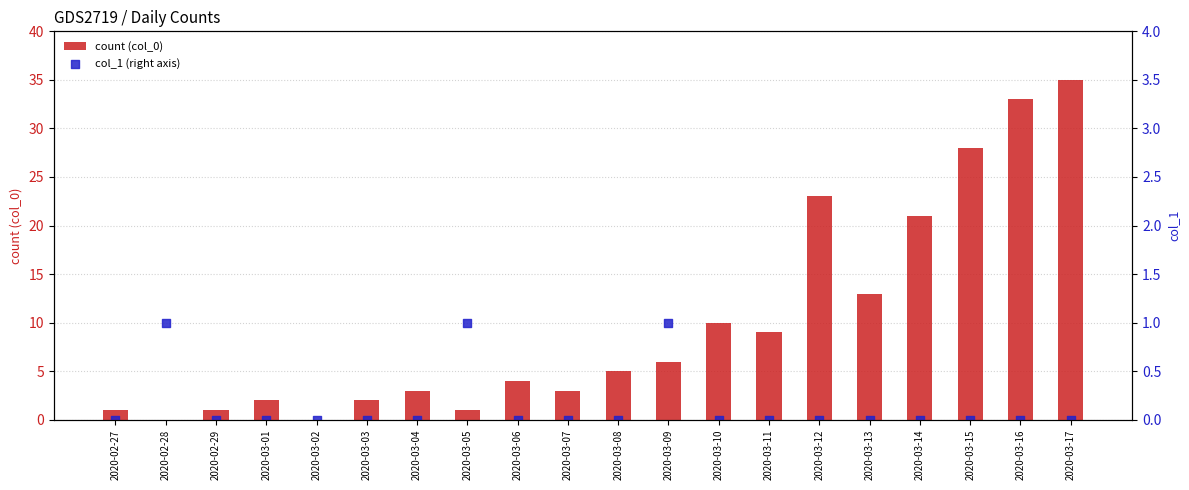

What are all the series names shown in the legend?

count (col_0), col_1 (right axis)